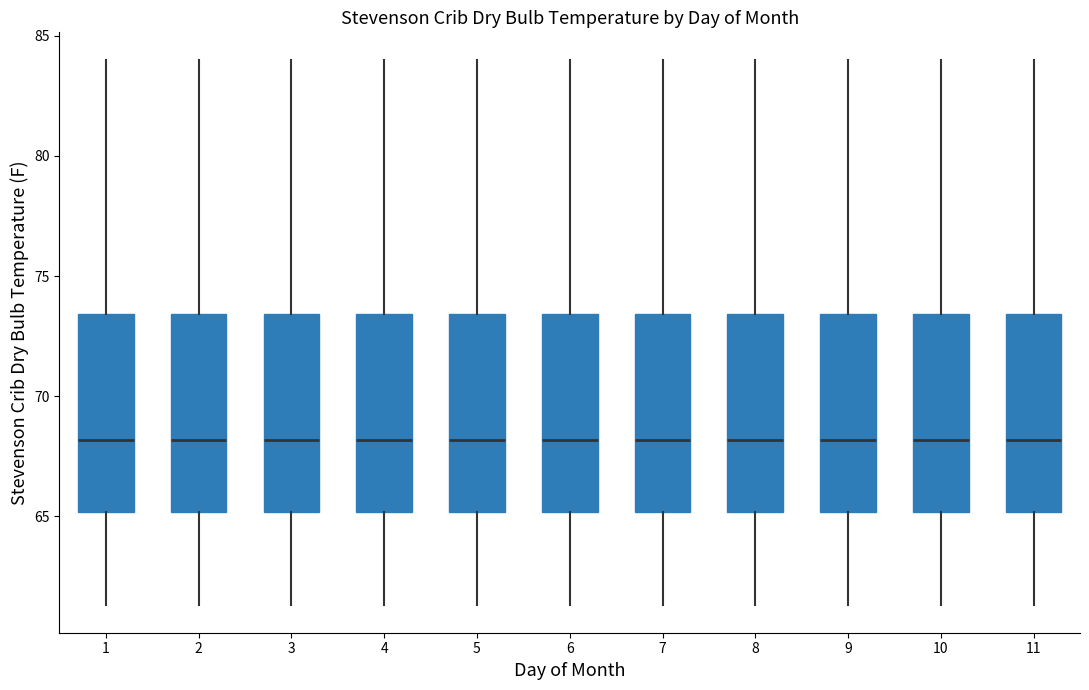

Where does the lower whisker of the box at x = 6 end on the y-axis? The values are not printed on the chart, so give them approximately, as read against the axis.

61.5